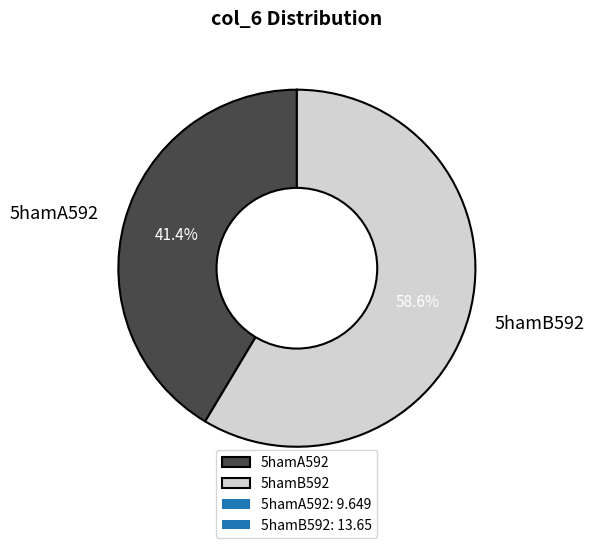

Rank the categories by value from highest to lowest.

5hamB592, 5hamA592